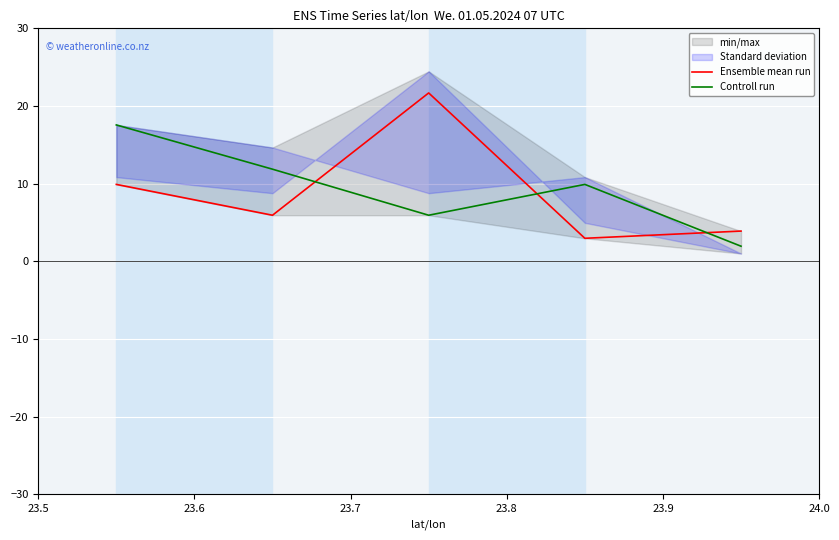

Which series has the widest spread of values?

Ensemble mean run